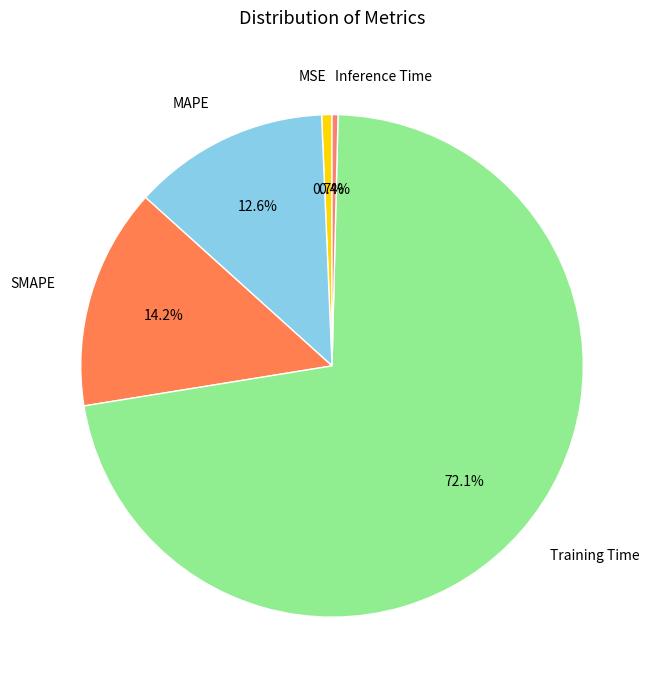

Between SMAPE and Inference Time, which is larger?

SMAPE